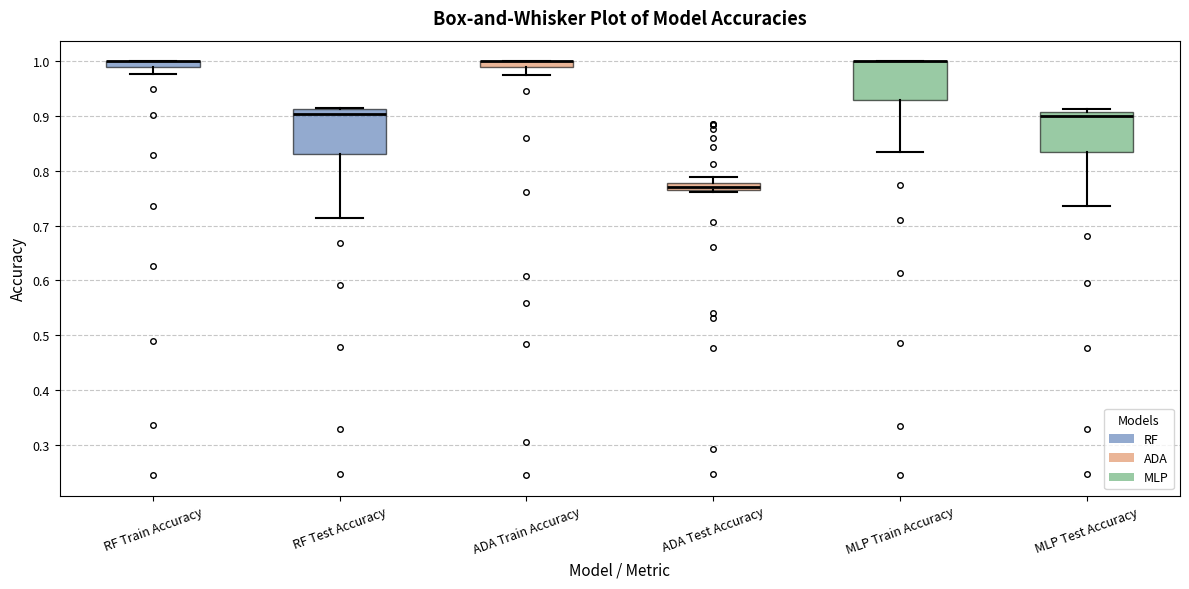

Where does the lower whisker of the box for RF Train Accuracy end on the y-axis? The values are not printed on the chart, so give them approximately, as read against the axis.

0.98